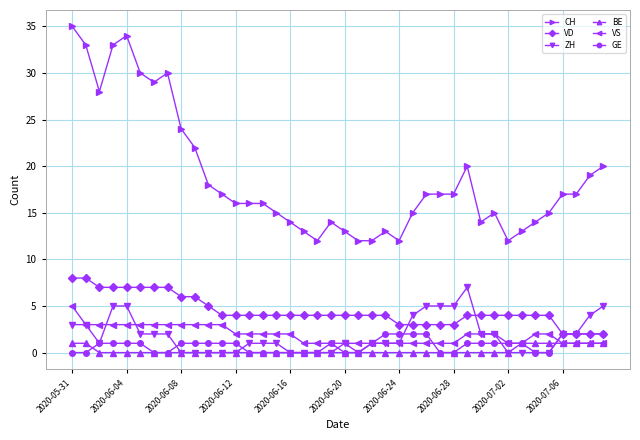

Which series has the largest total across all categories?

CH